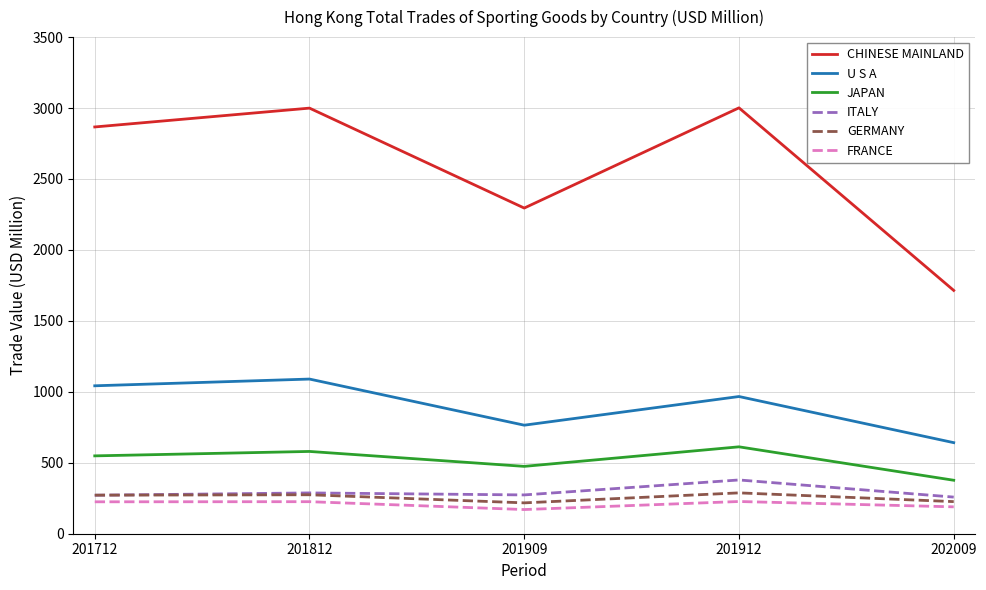

What is the spread (max minus min) of values at 201912?

2774.4